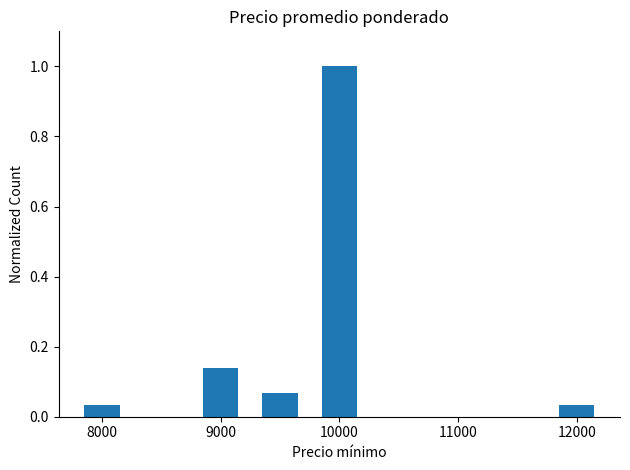

What is the greatest value displayed?

1.0